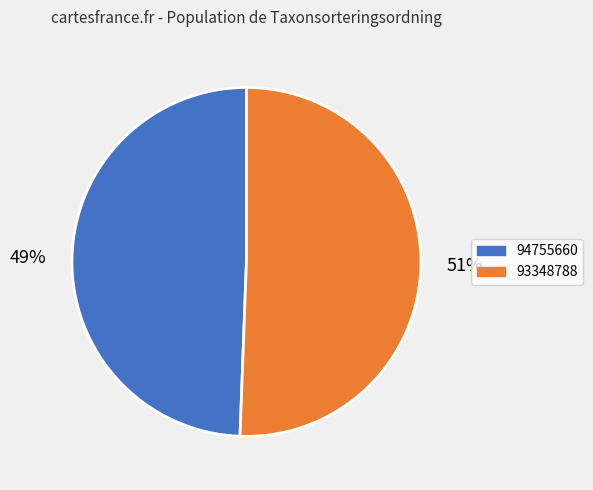

To the nearest percent, what is the combined percentage of 93348788 and 94755660?

100%